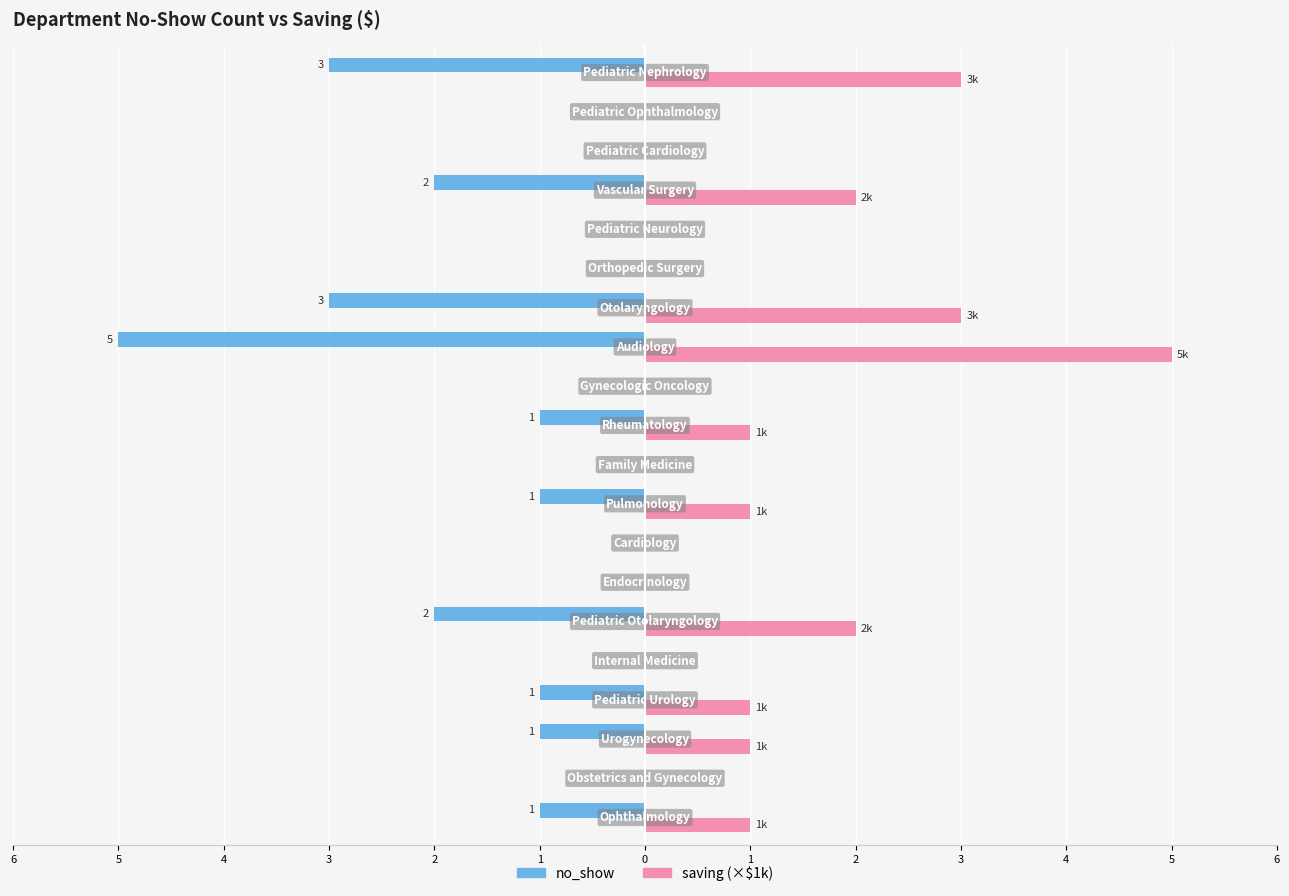

What are all the series names shown in the legend?

no_show, saving (×$1k)